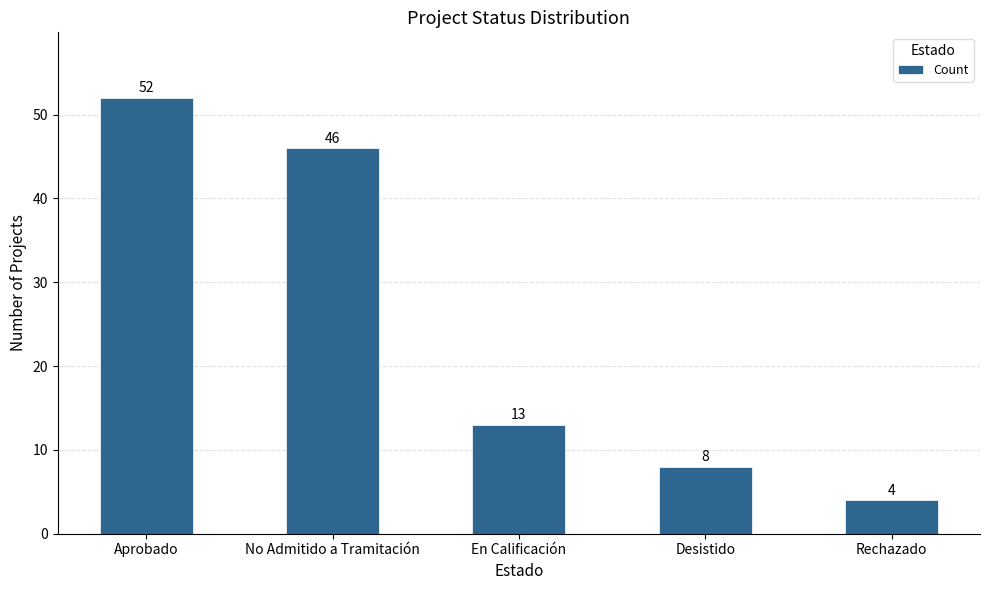

At which label is the value closest to 28?

En Calificación